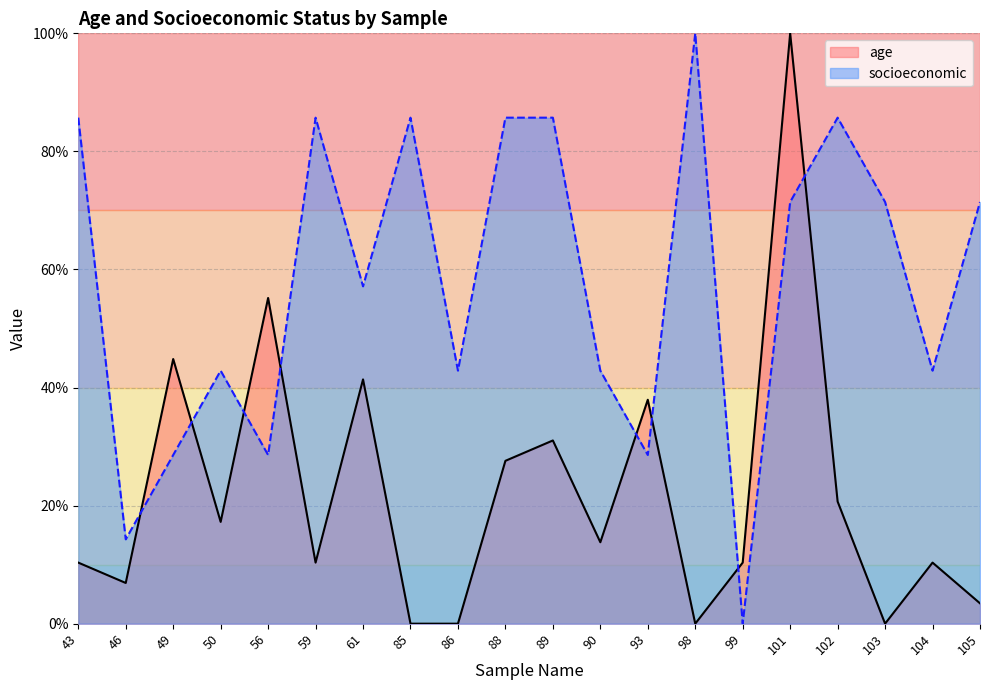

What is the spread (max minus min) of values at 99?

10.3